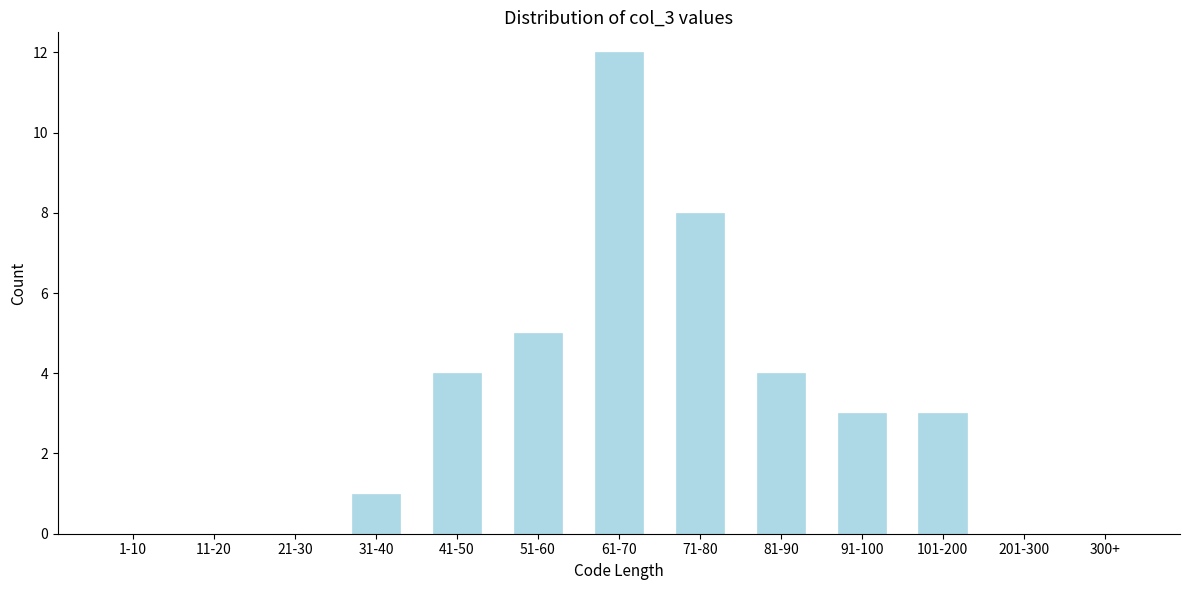

Reading left to right, extract all data points from this chart.

1-10=0	11-20=0	21-30=0	31-40=1	41-50=4	51-60=5	61-70=12	71-80=8	81-90=4	91-100=3	101-200=3	201-300=0	300+=0